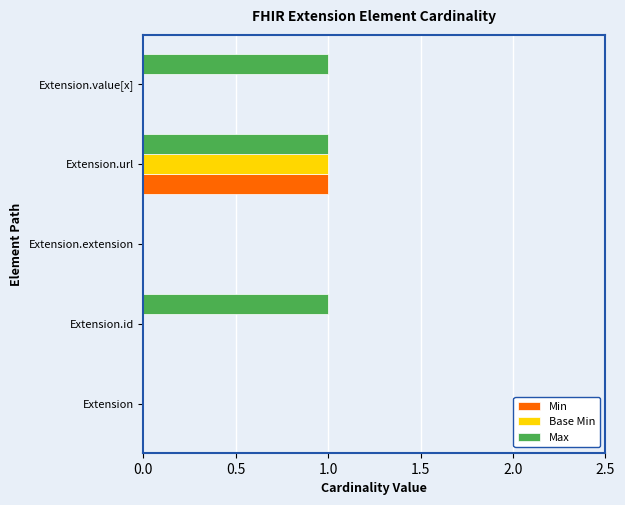

Which series has the largest total across all categories?

Max